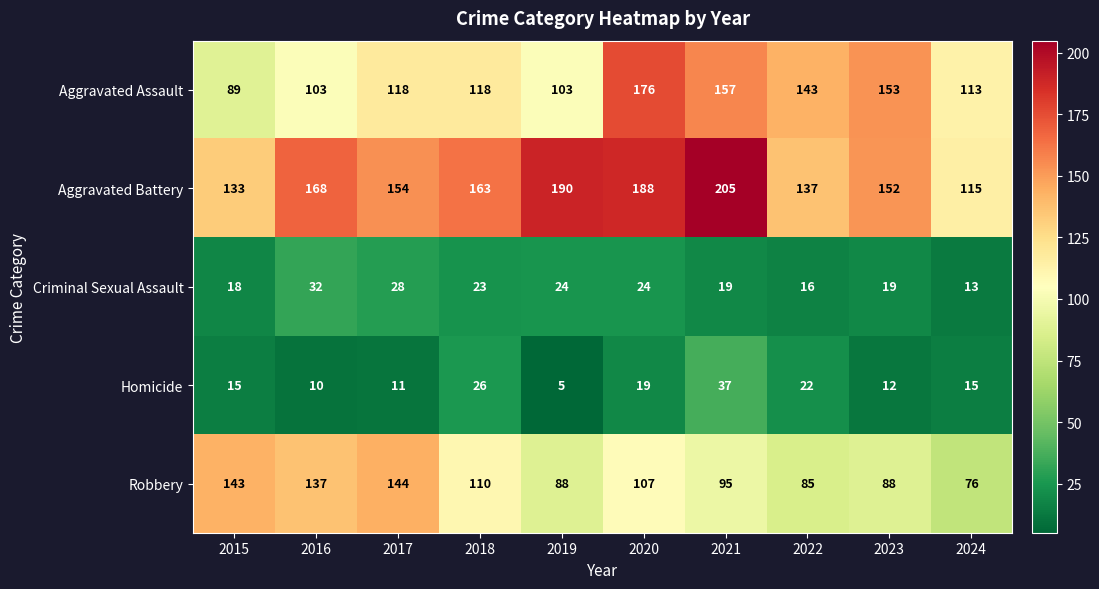

What is the total value across all series at 2015?

398